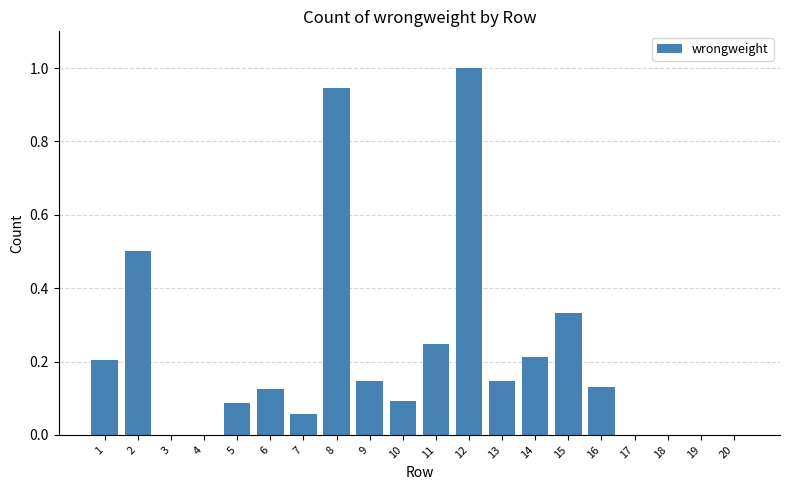

What is the change in value from 6 to 11?

+0.1